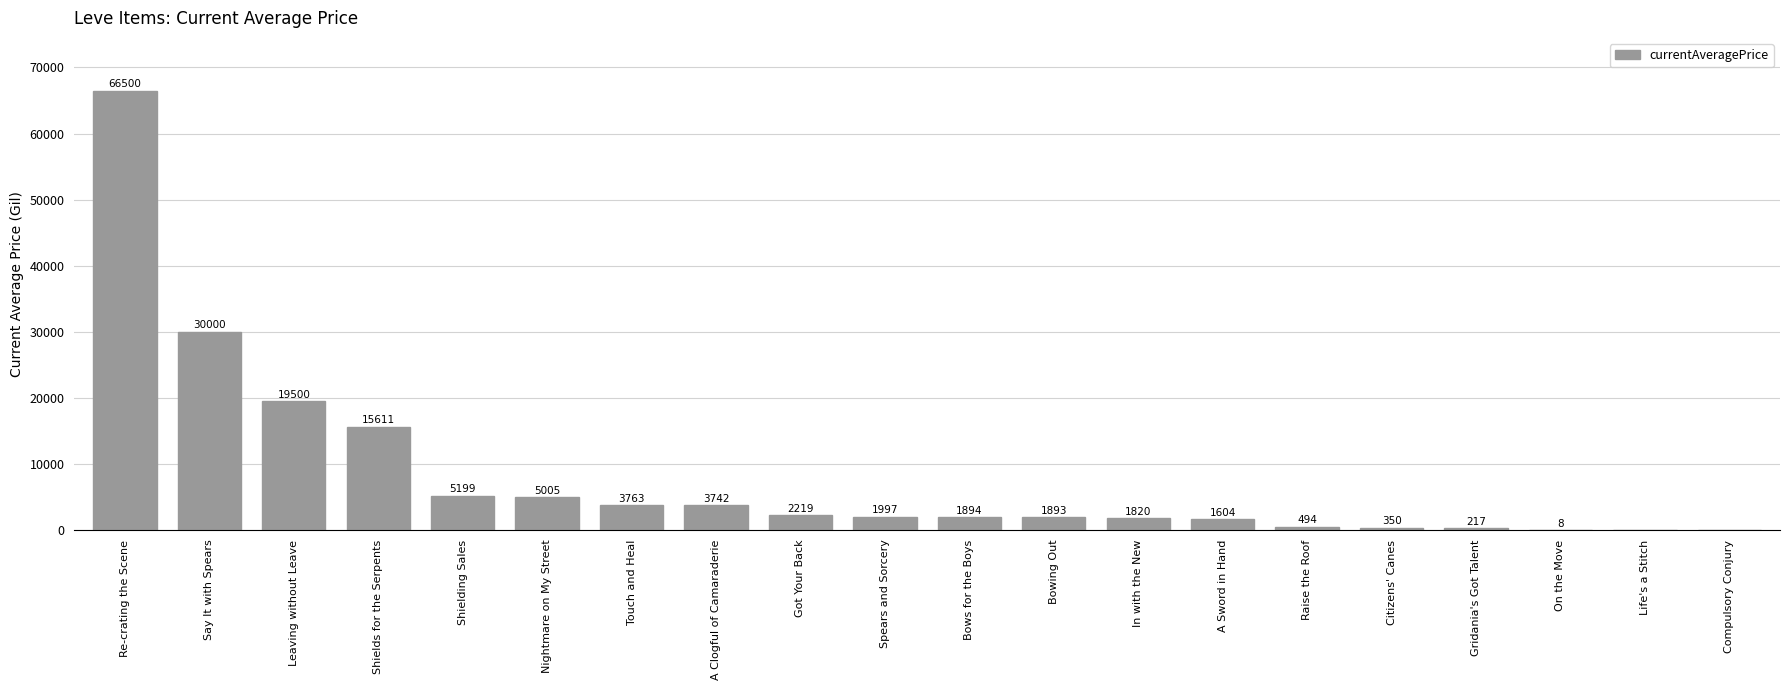

Reading left to right, what are all the values shown in this chart?

Re-crating the Scene=66500	Say It with Spears=30000	Leaving without Leave=19500	Shields for the Serpents=15611	Shielding Sales=5199	Nightmare on My Street=5005	Touch and Heal=3763	A Clogful of Camaraderie=3742	Got Your Back=2219	Spears and Sorcery=1997	Bows for the Boys=1894	Bowing Out=1893	In with the New=1820	A Sword in Hand=1604	Raise the Roof=494	Citizens' Canes=350	Gridania's Got Talent=217	On the Move=8	Life's a Stitch=0	Compulsory Conjury=0